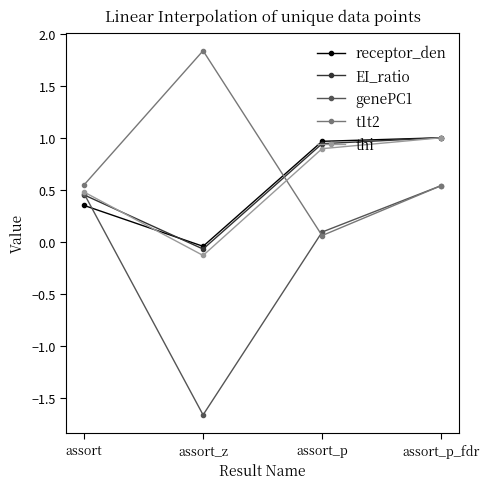

What is the approximate value of receptor_den at assort_p?

1.0